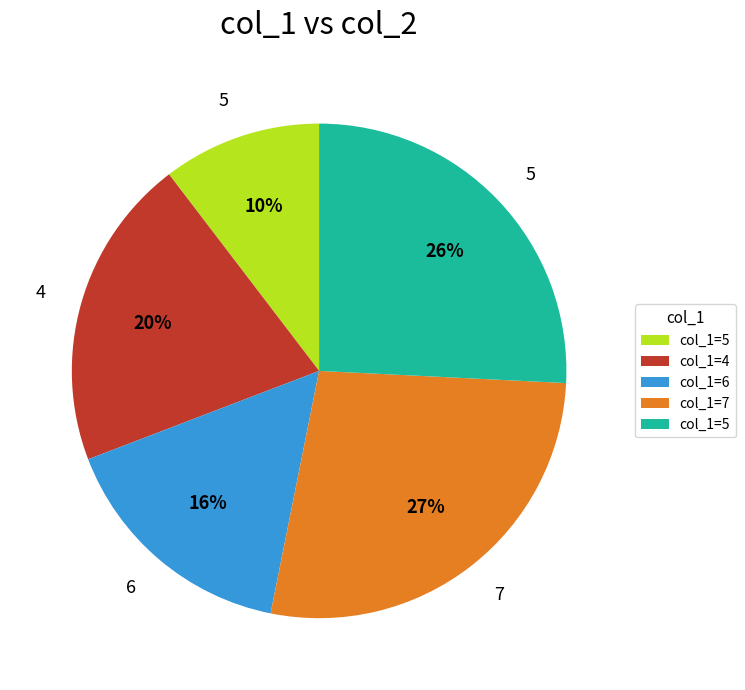

To the nearest percent, what is the difference between the largest and smallest slice percentages?

17%